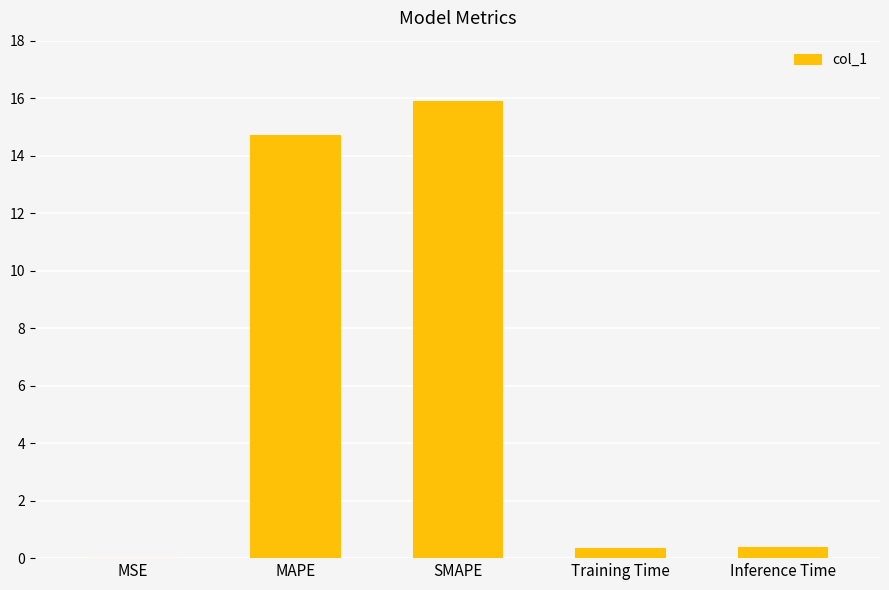

The value at SMAPE is 26.3. True or false?

False